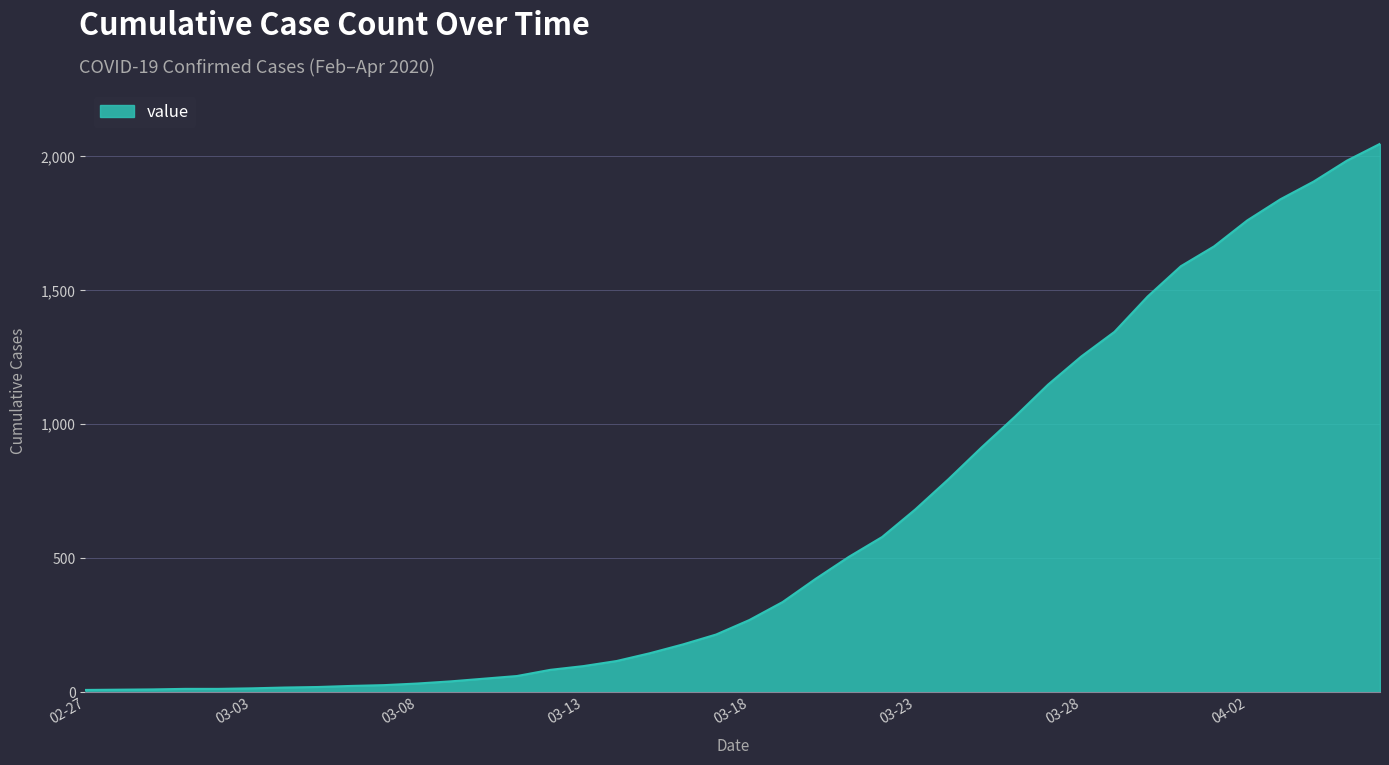

What is the difference between the maximum and minimum values?

2039